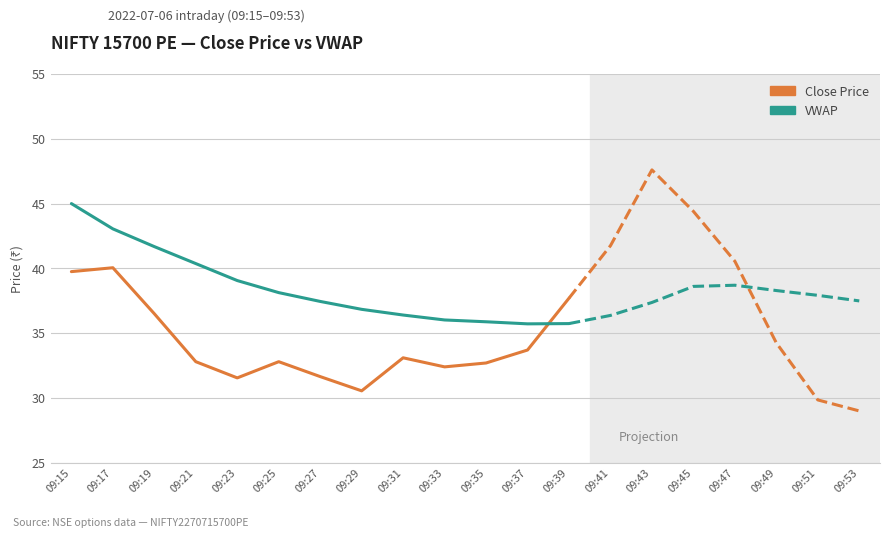

True or false: VWAP and Close Price intersect in this chart.

True